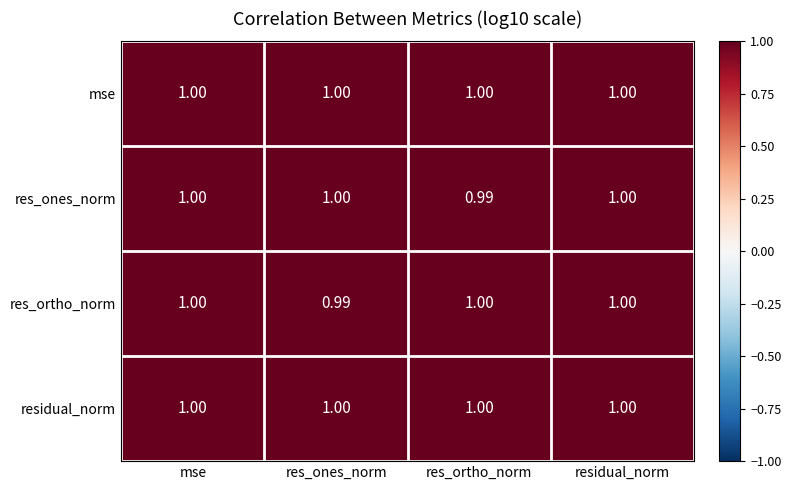

Where is res_ortho_norm nearest to the value 0?

res_ones_norm